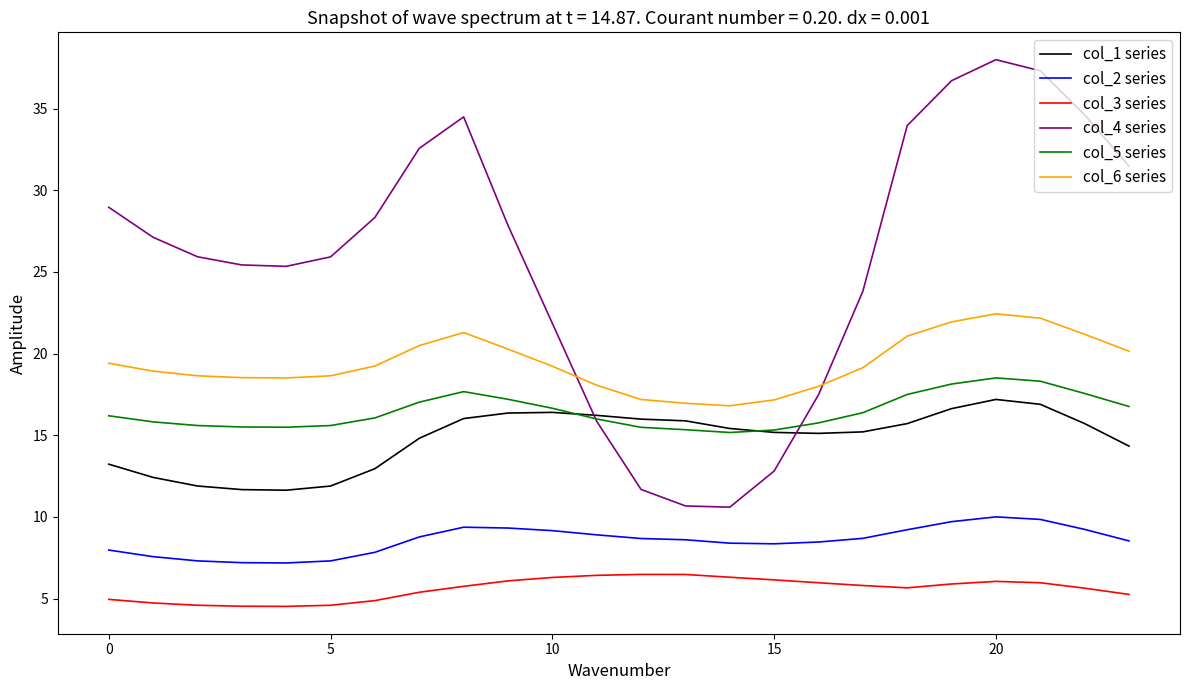

How many interior local valleys does the col_4 series series have?

2